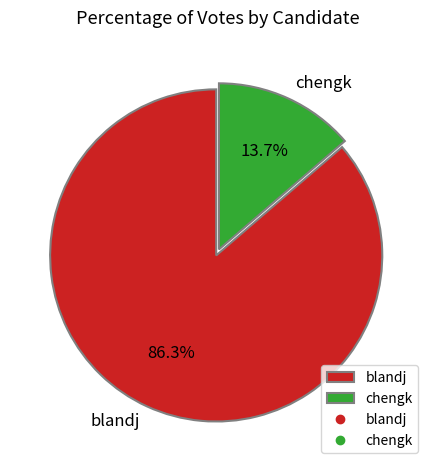

Which category has the biggest portion of the pie?

blandj